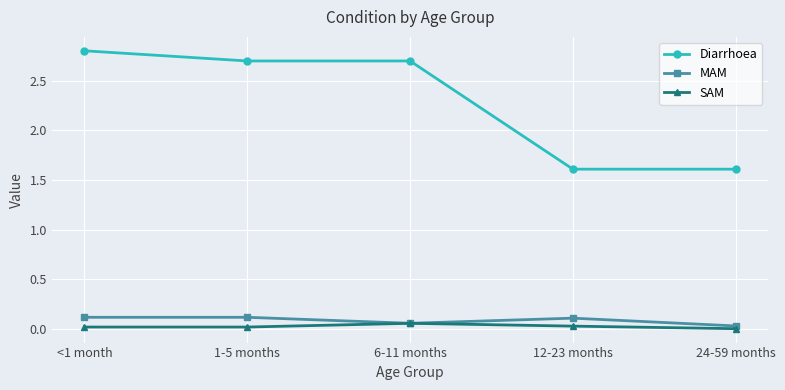

In MAM, how many points are lower than both neighbors (excluding endpoints)?

1